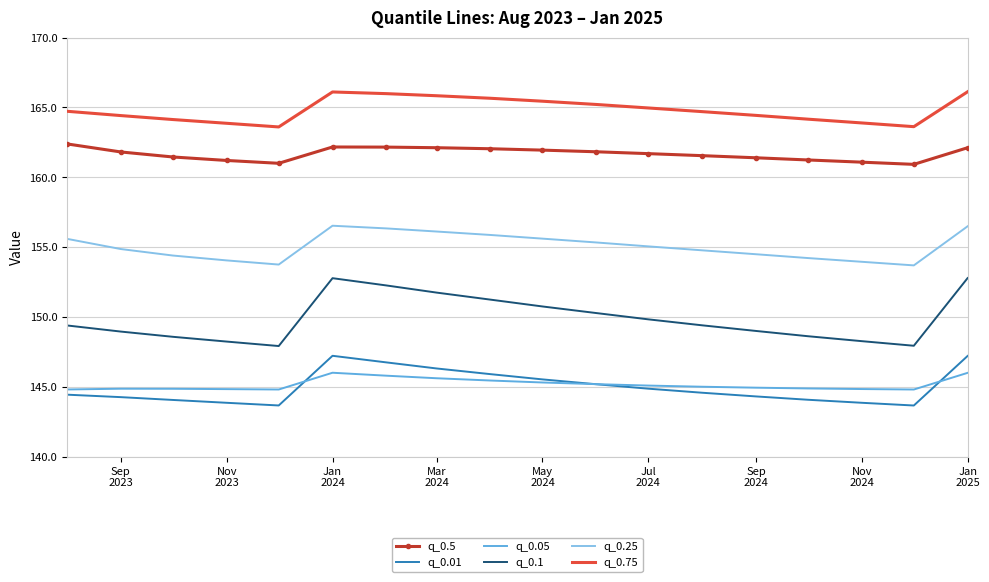

Which series has the widest spread of values?

q_0.1